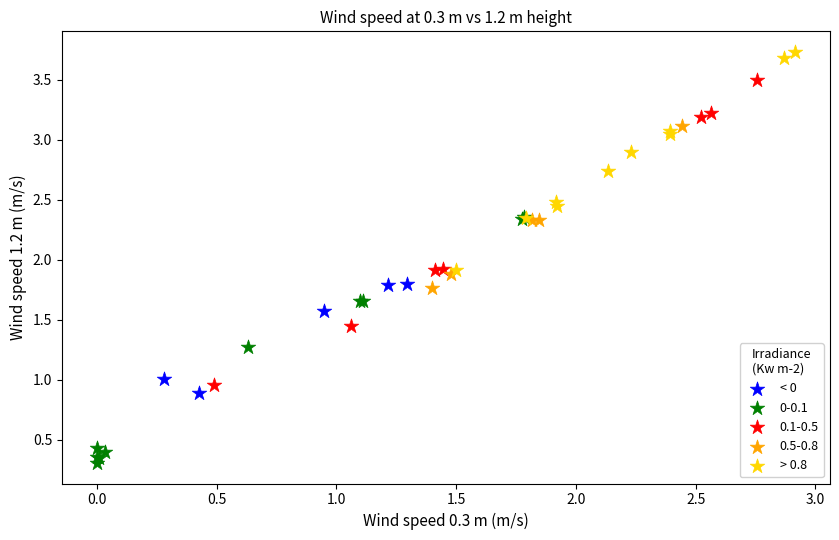

Which series reaches the maximum Y coordinate?

> 0.8